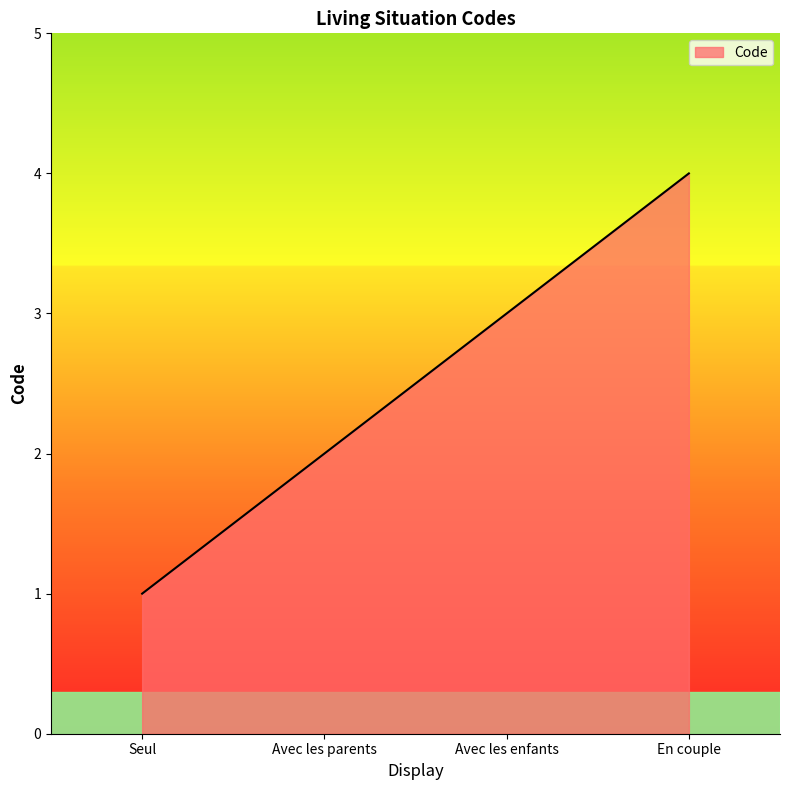

Does the chart have visible grid lines?

No